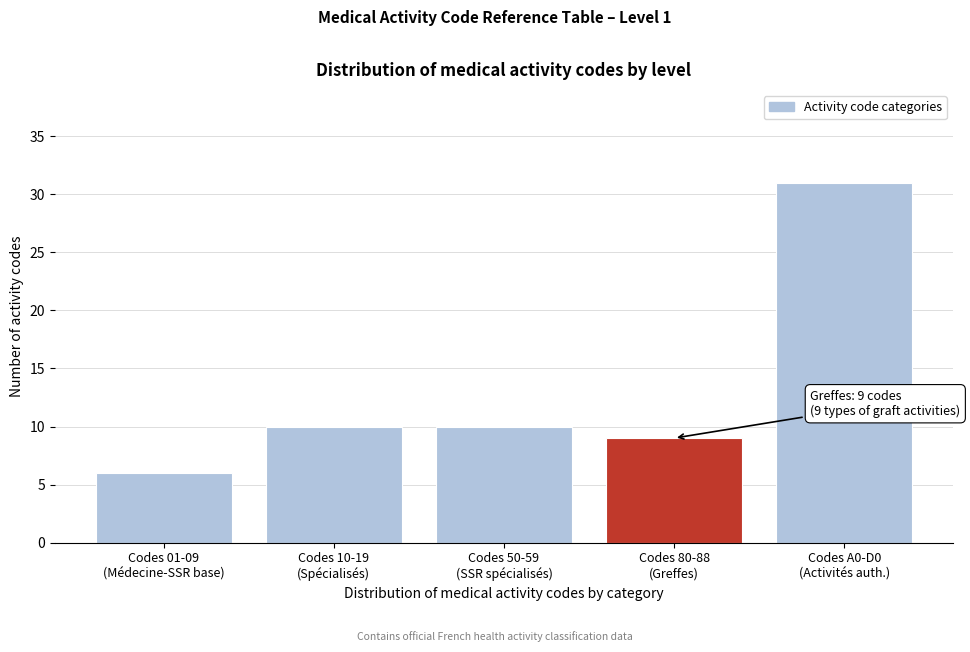

Reading left to right, extract all data points from this chart.

6	10	10	9	31